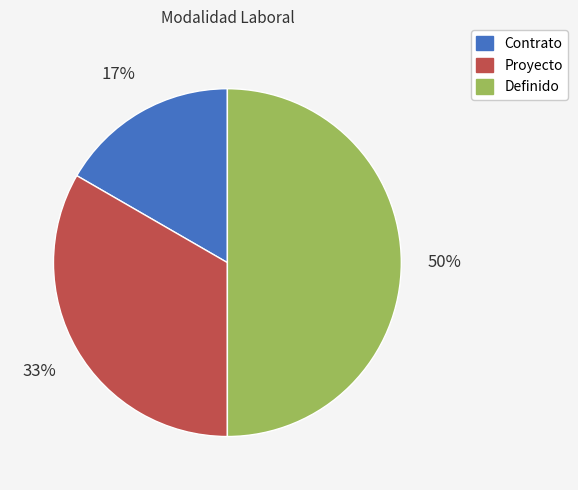

Approximately how many times larger is the value at Definido compared to Proyecto?

1.5